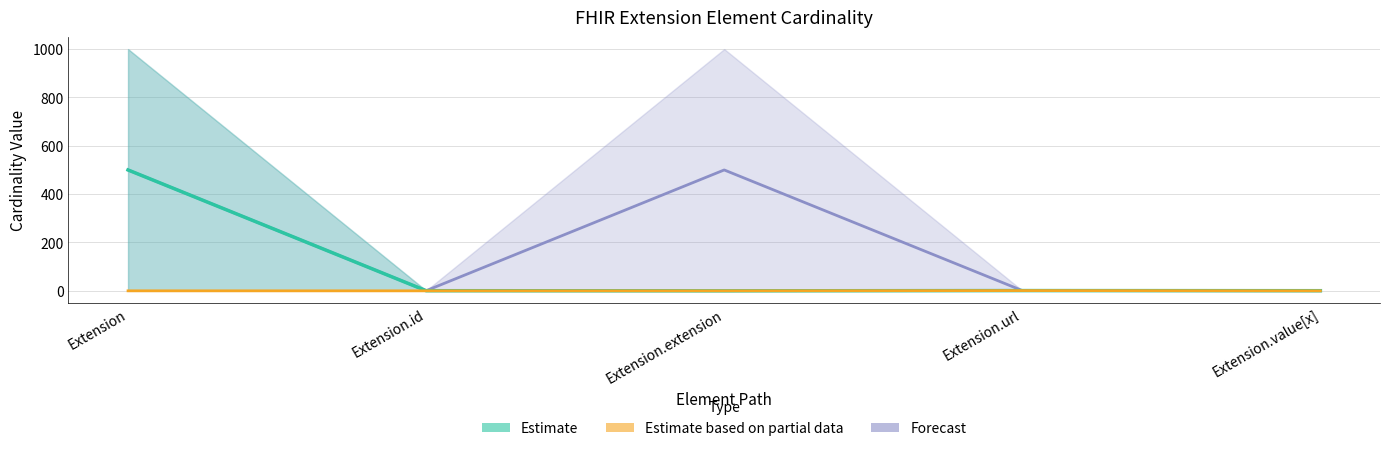

What is the total value across all series at Extension.extension?

999.0